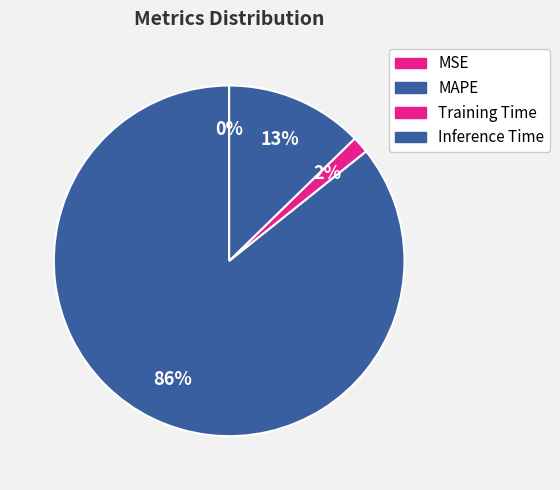

Rank the categories by value from lowest to highest.

MSE, Training Time, Inference Time, MAPE